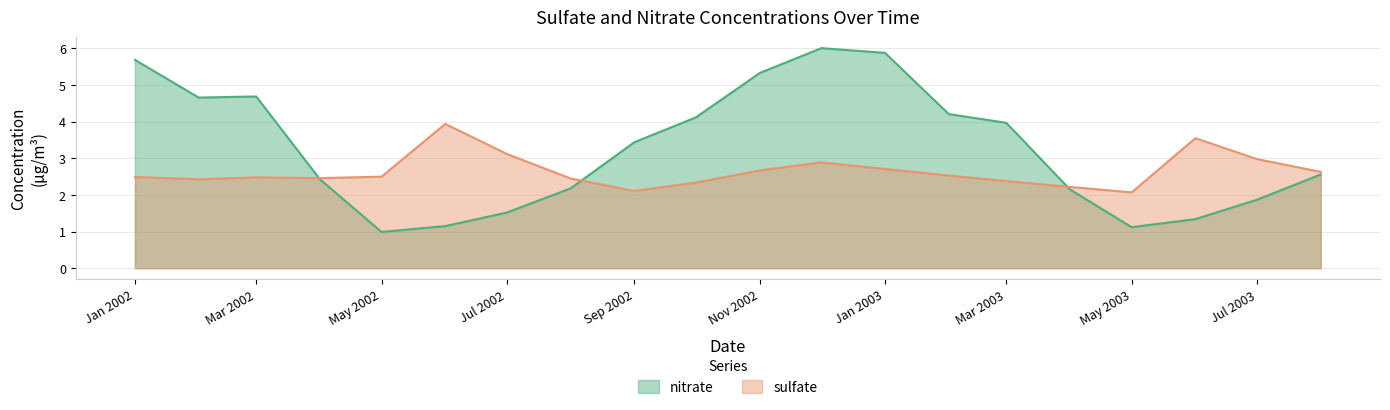

Does the chart display data point markers on the line(s)?

No